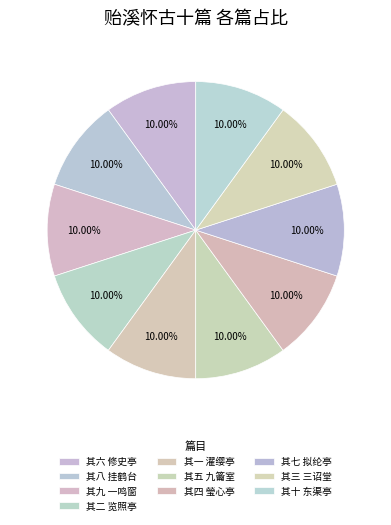

Which category has the biggest portion of the pie?

其十 东渠亭